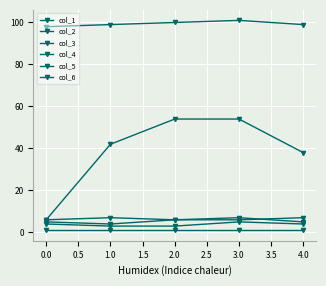

How many distinct data groups are displayed?

6